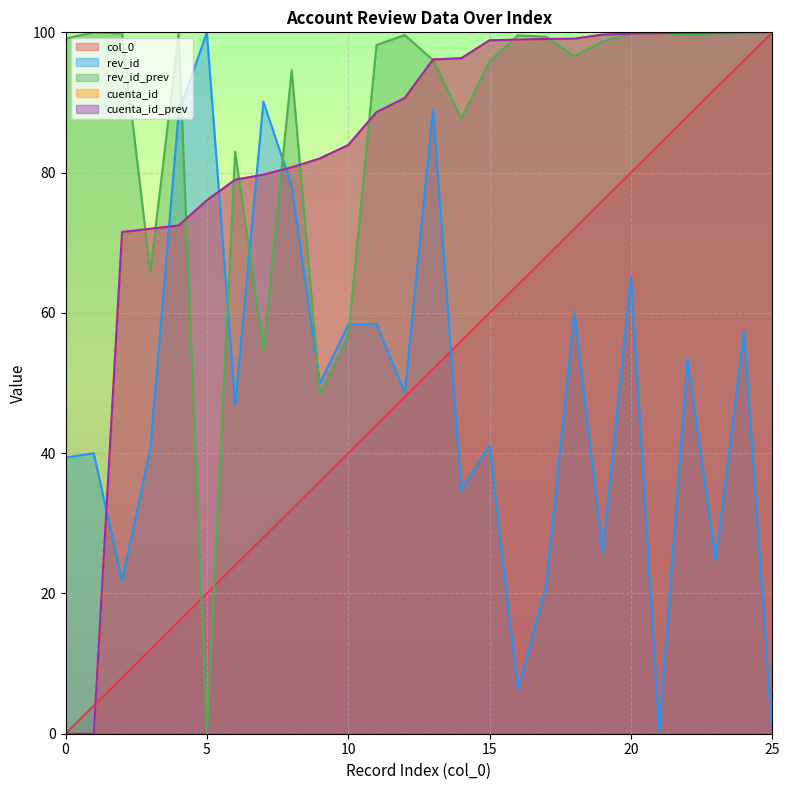

Rank the series at 13 from highest to lowest value.

cuenta_id, cuenta_id_prev, rev_id_prev, rev_id, col_0